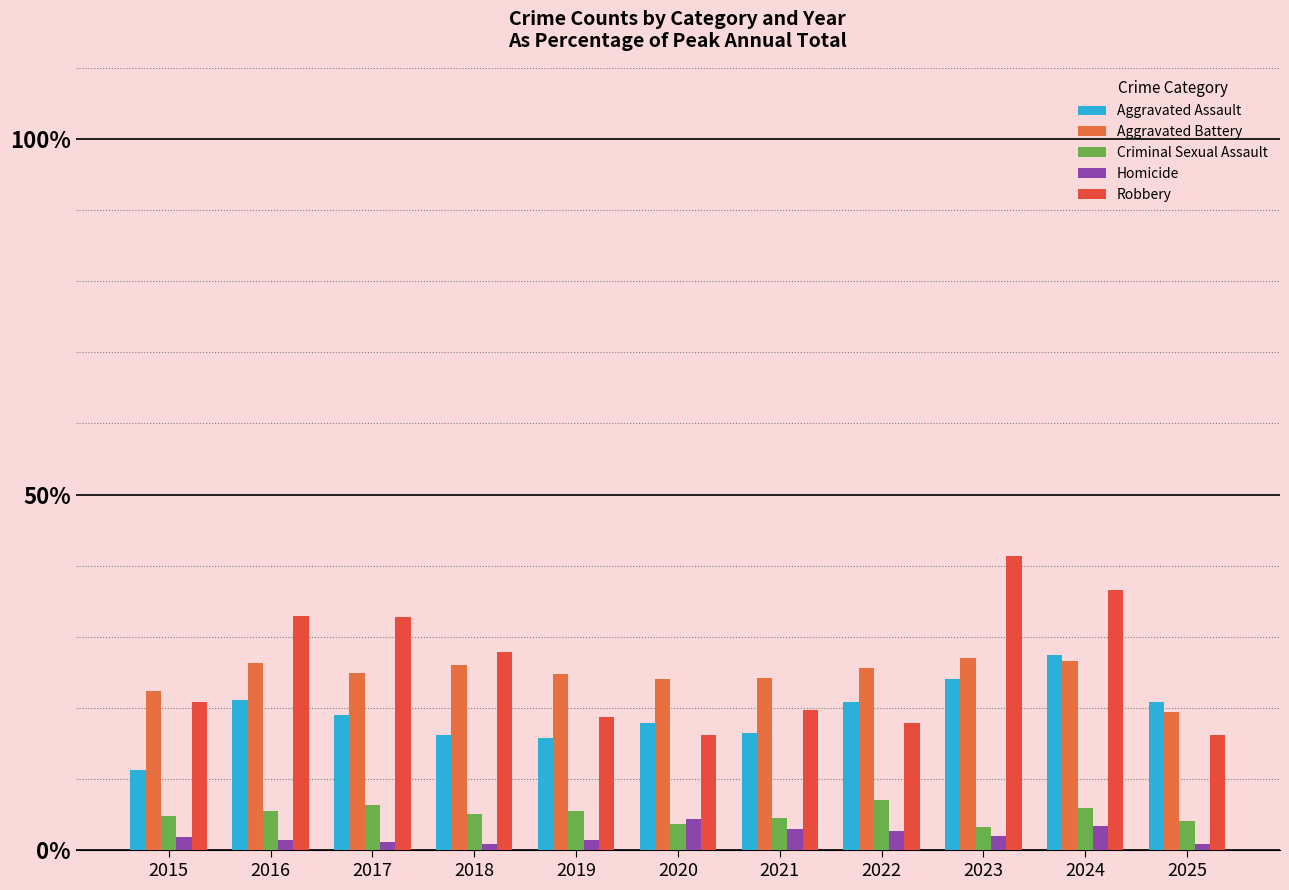

Count the number of data series in this chart.

5